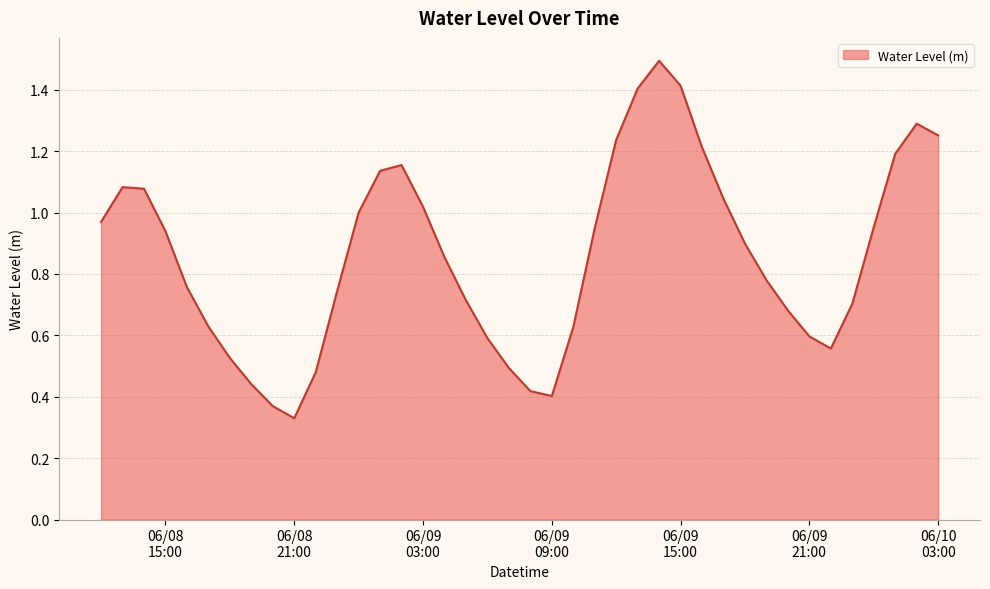

What is the greatest value displayed?

1.5